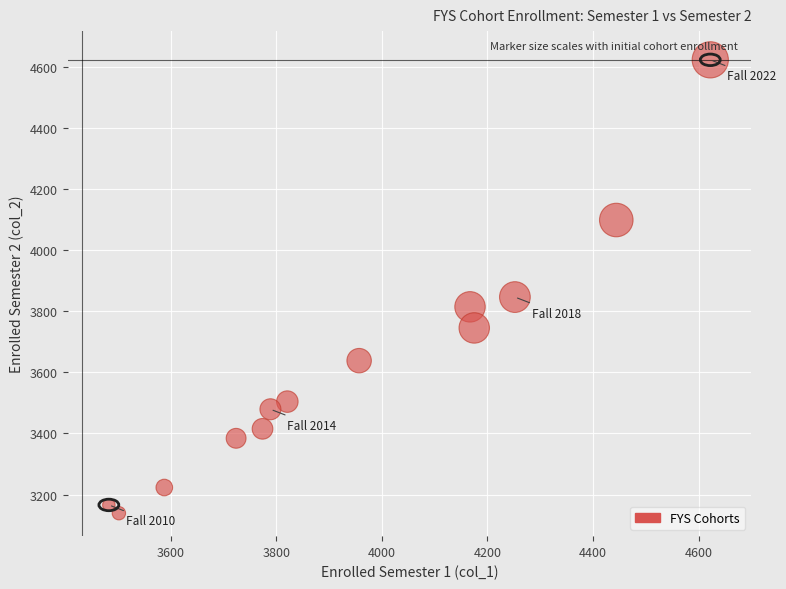

What is the range of X values (max minus min)?

1139